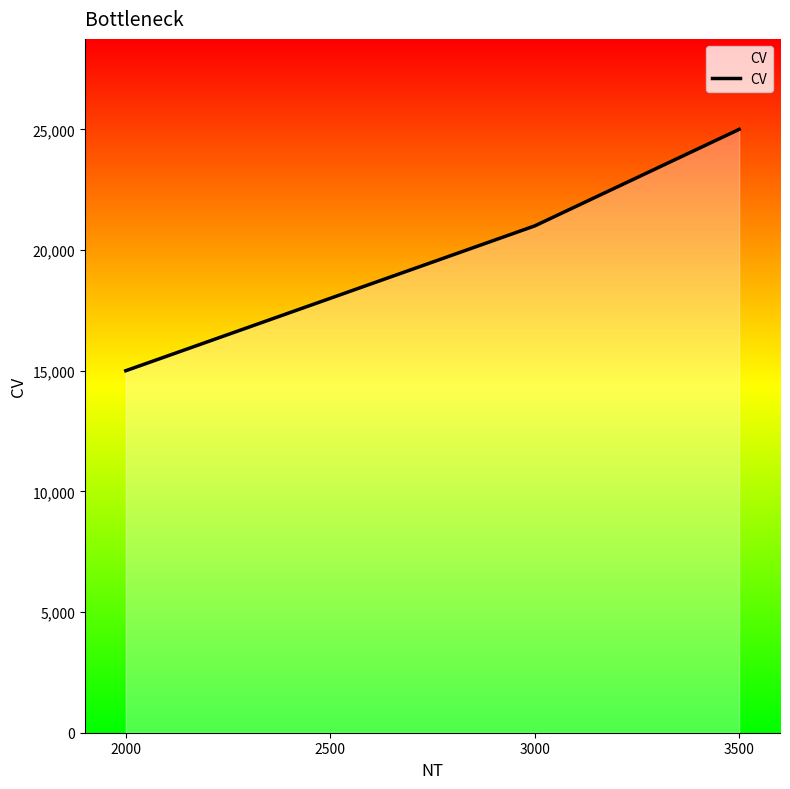

Does the chart display data point markers on the line(s)?

No